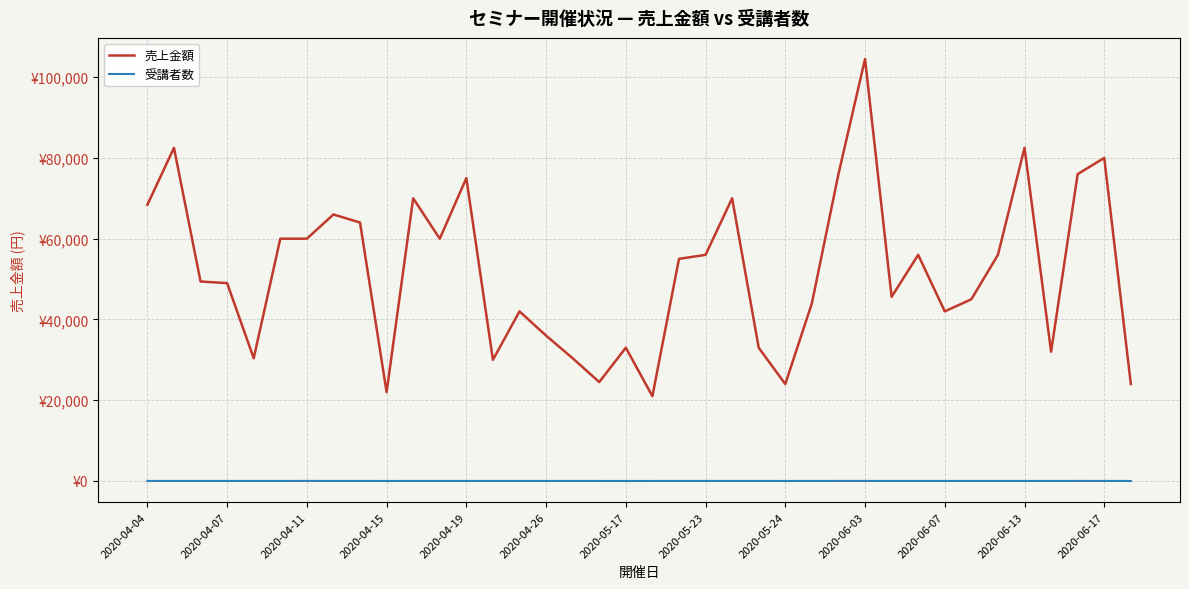

Reading right to left, extract all data points from this chart.

売上金額: 24000	80000	76000	32000	82500	56000	45000	42000	56000	45600	104500	76000	44000	24000	33000	70000	56000	55000	21000	33000	24500	30400	36000	42000	30000	75000	60000	70000	22000	64000	66000	60000	60000	30400	49000	49400	82500	68400
受講者数: 6	16	19	8	15	14	15	14	16	12	19	20	11	6	11	14	16	11	7	6	7	8	9	12	10	15	15	14	4	16	12	20	15	8	14	13	15	18